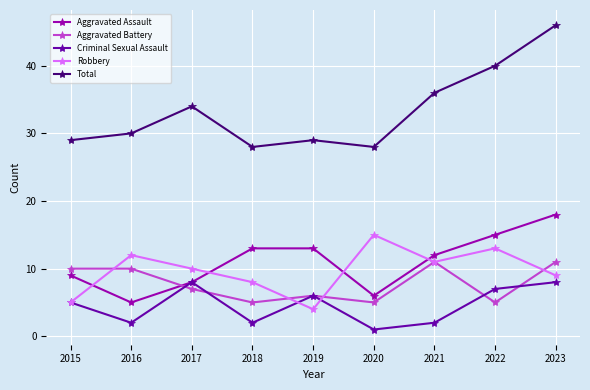

Reading left to right, list all the values displayed in this chart.

Aggravated Assault: 9	5	8	13	13	6	12	15	18
Aggravated Battery: 10	10	7	5	6	5	11	5	11
Criminal Sexual Assault: 5	2	8	2	6	1	2	7	8
Robbery: 5	12	10	8	4	15	11	13	9
Total: 29	30	34	28	29	28	36	40	46